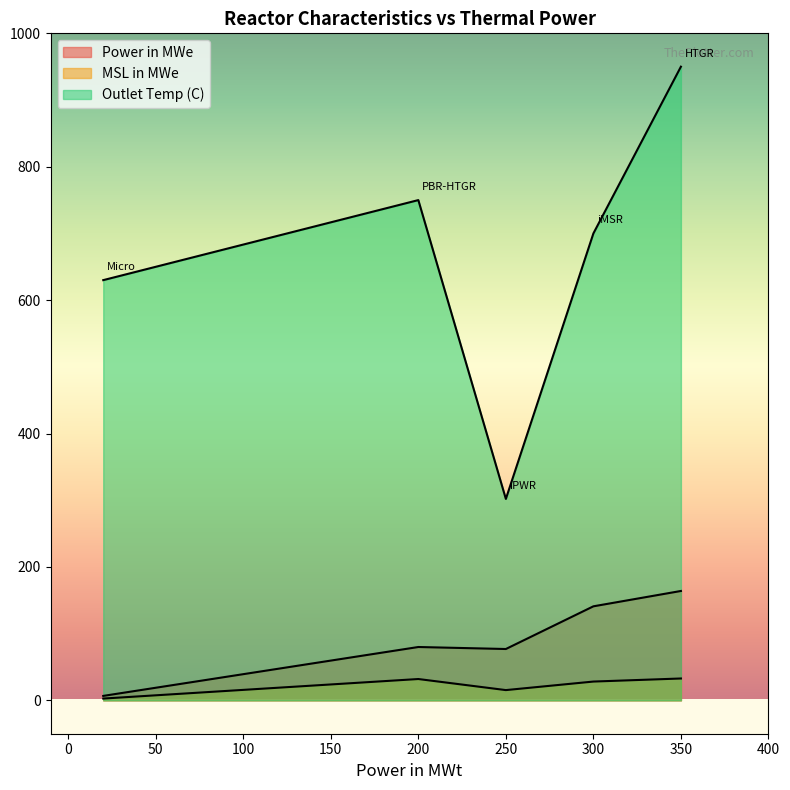

Count the number of categories in the chart.

5